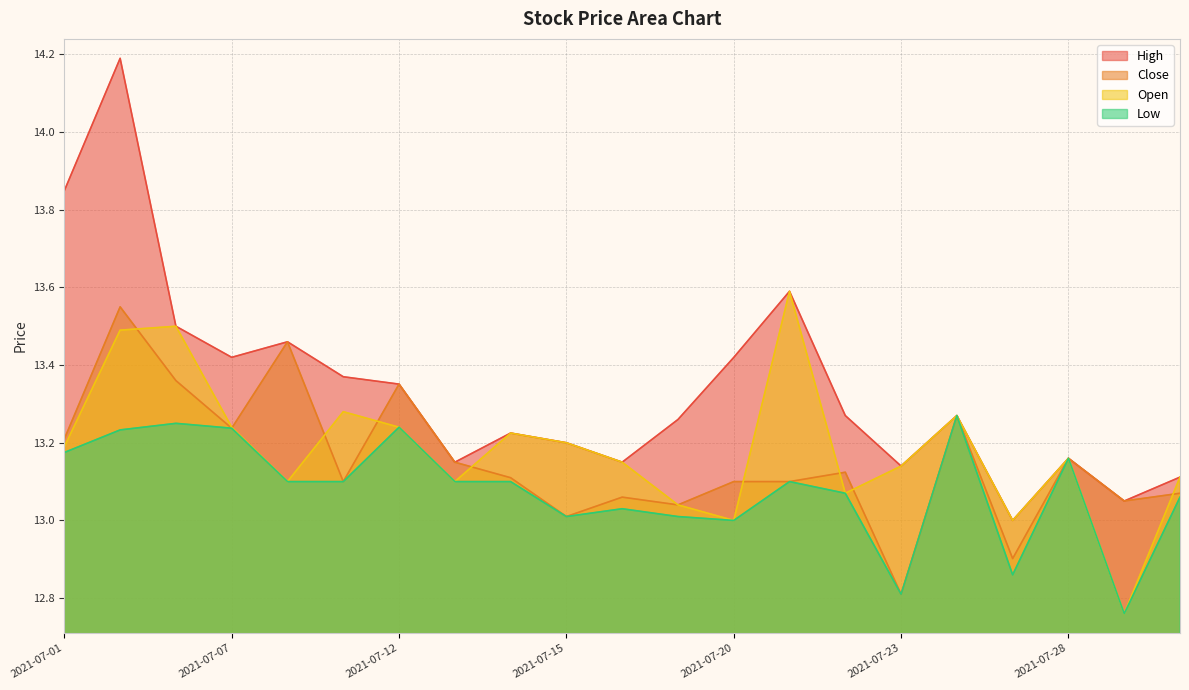

List the series in order of their peak value, lowest first.

Low, Close, Open, High